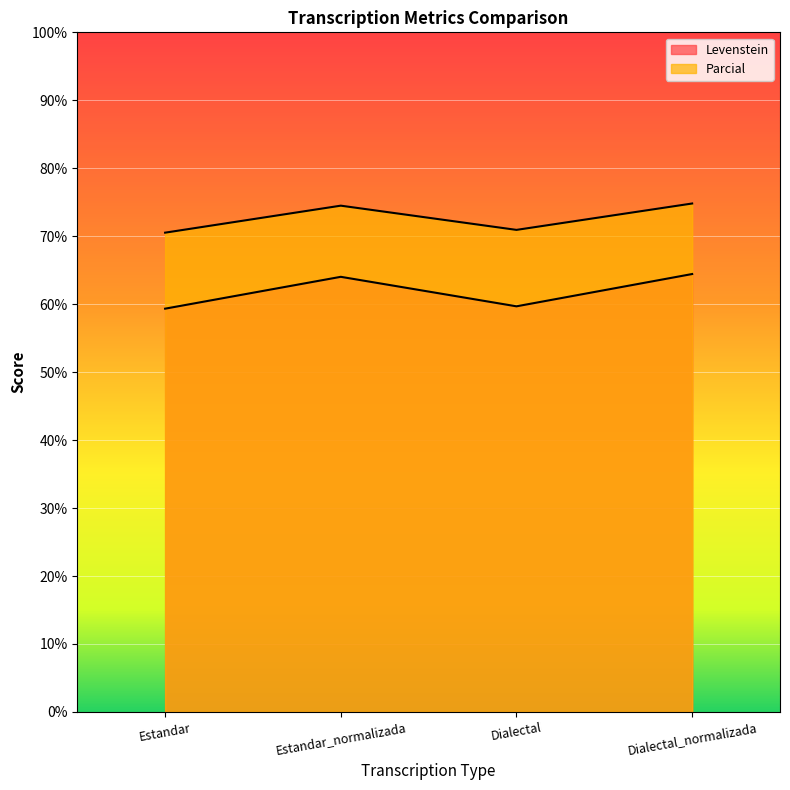

How many interior local valleys does the Parcial series have?

1